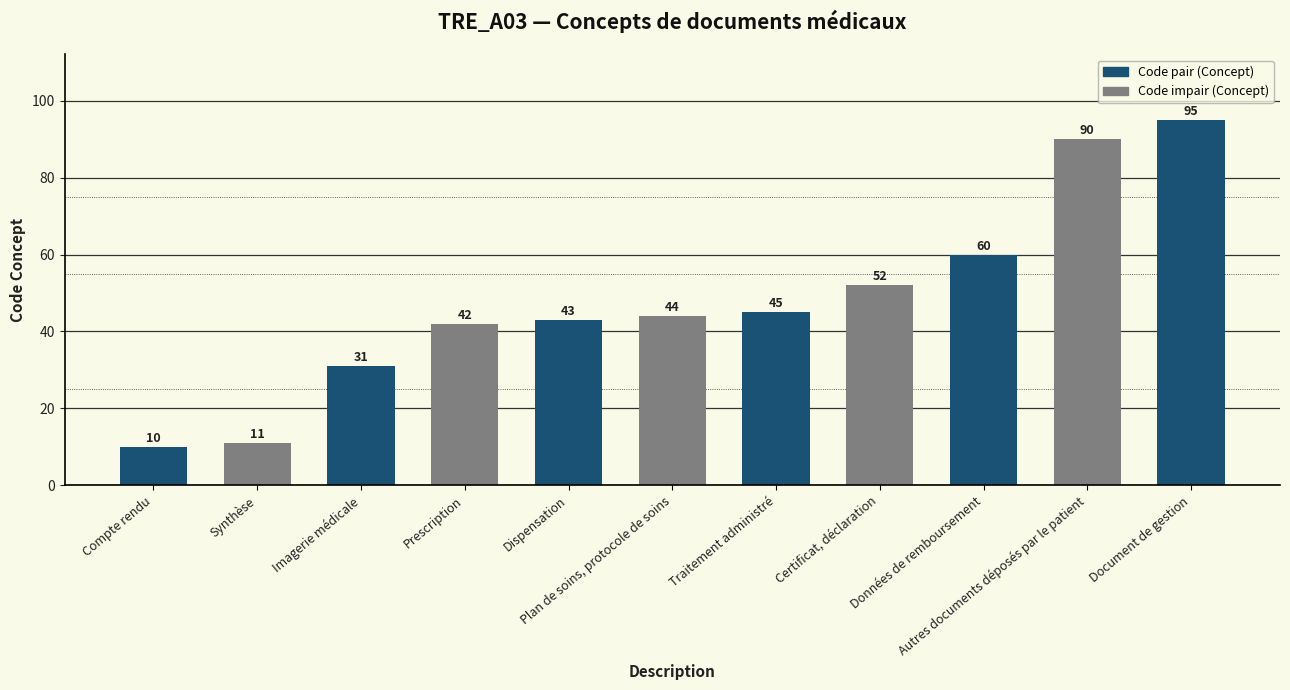

What is the label of the 11th bar from the left?

Document de gestion